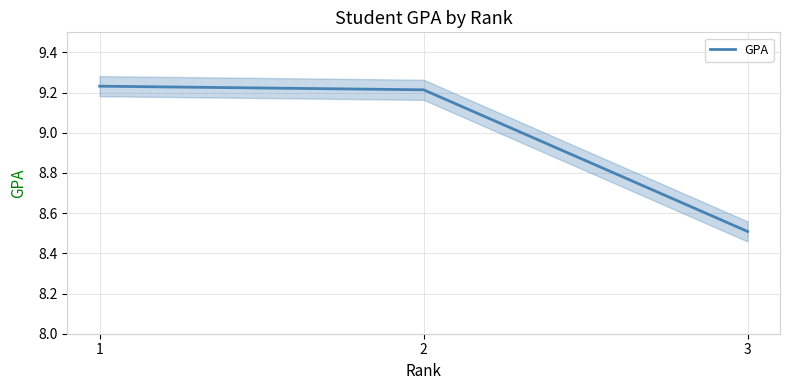

How many values are below 9?

1